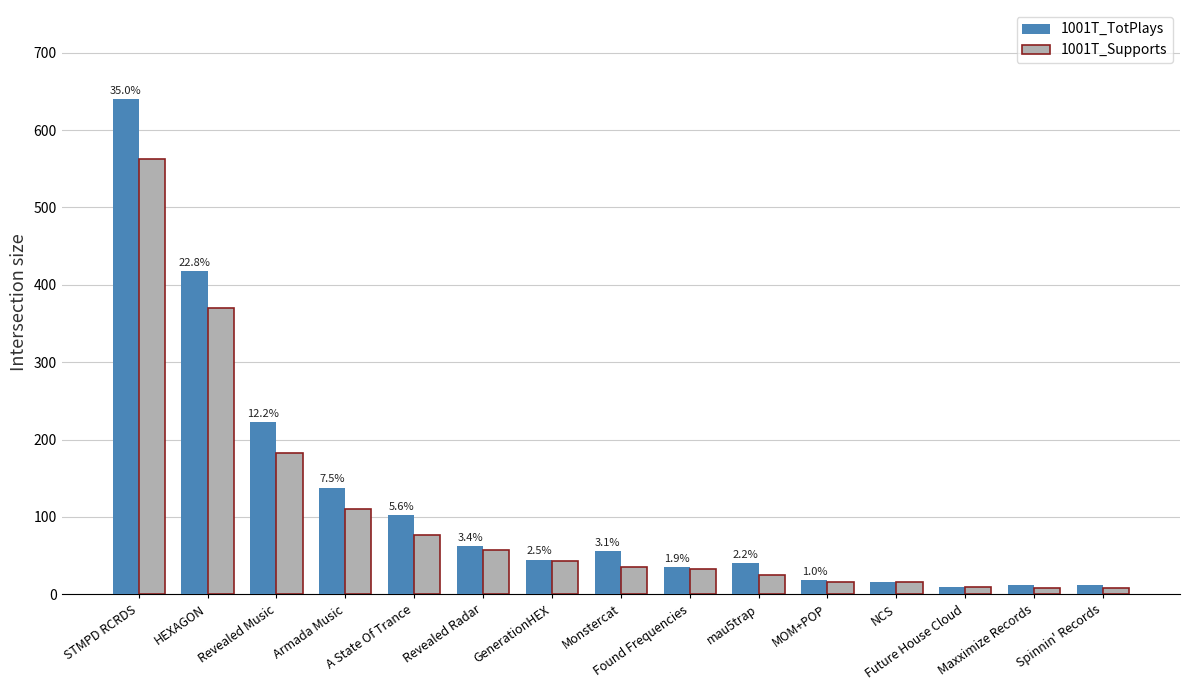

What is the label of the 1st bar from the left?

STMPD RCRDS